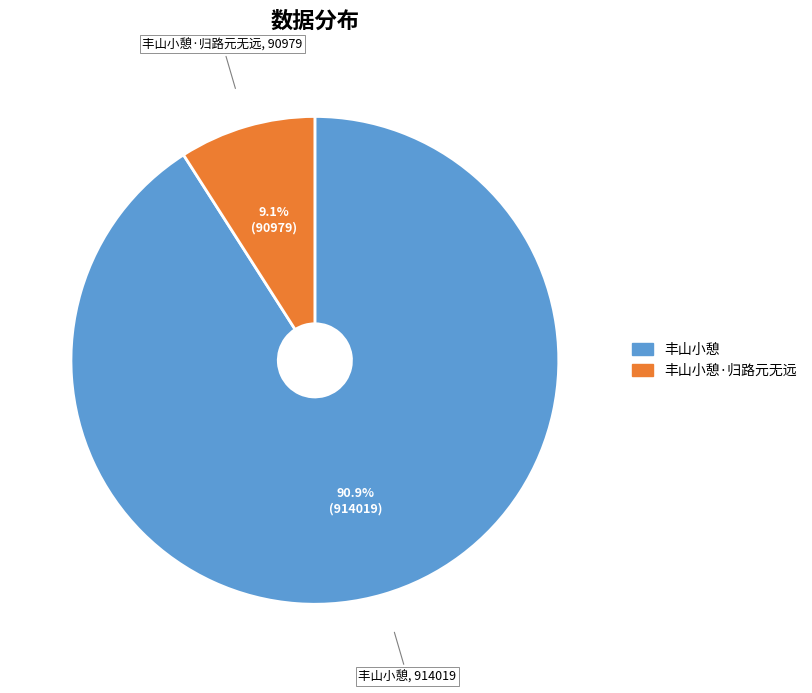

Which slice is the smallest?

丰山小憩·归路元无远